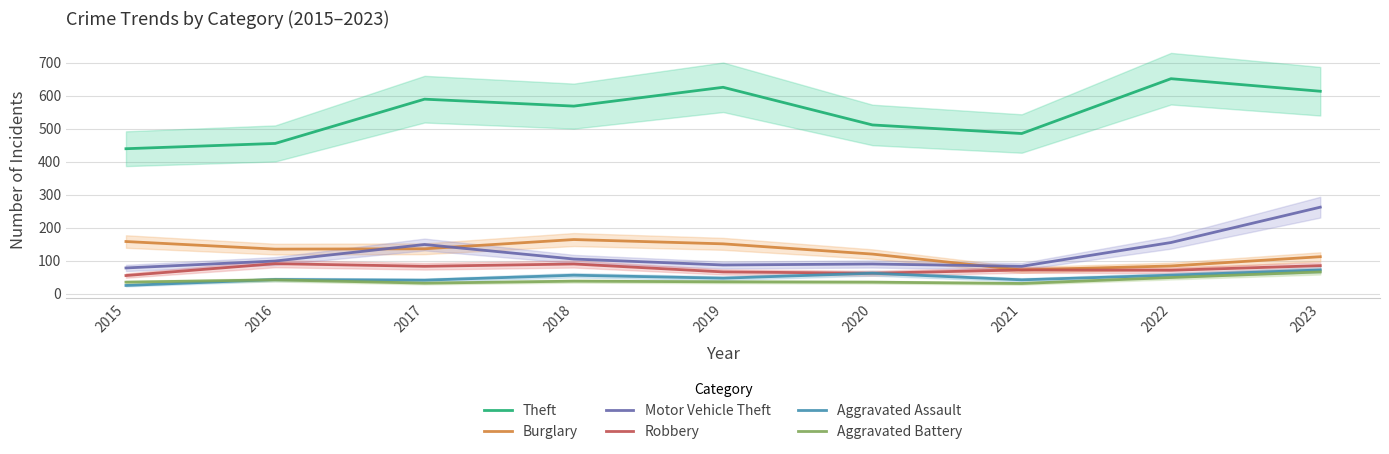

What is the difference between the highest and lowest values at 2019?

589